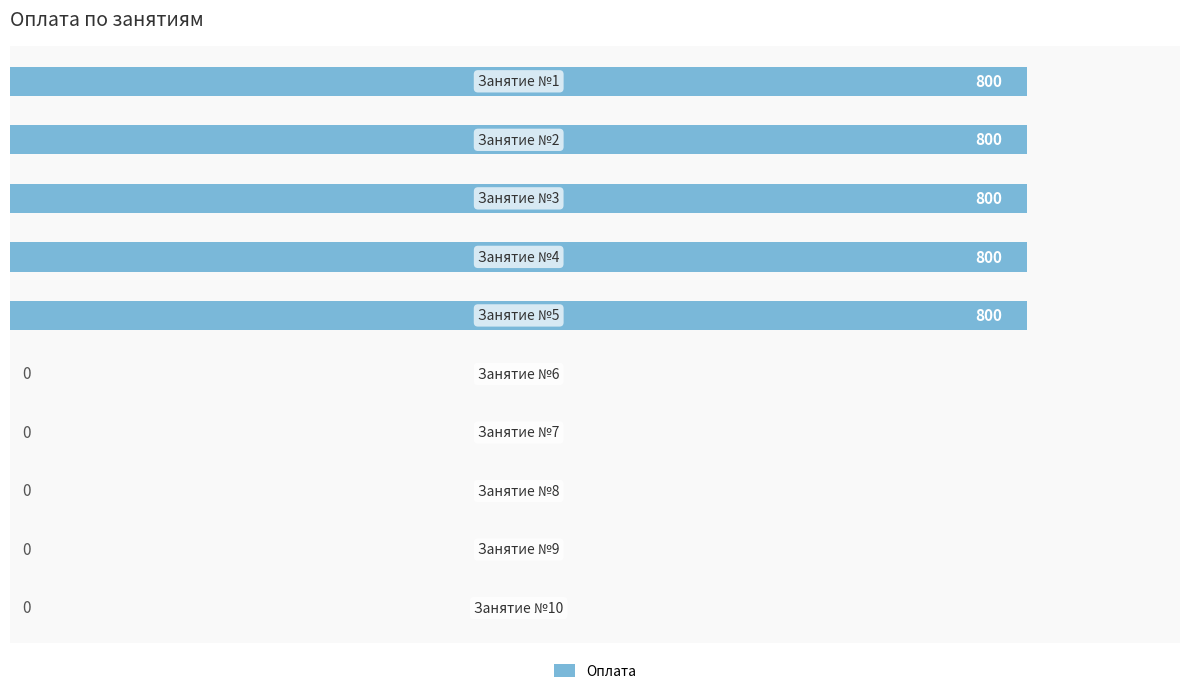

What is the maximum value shown in the chart?

800